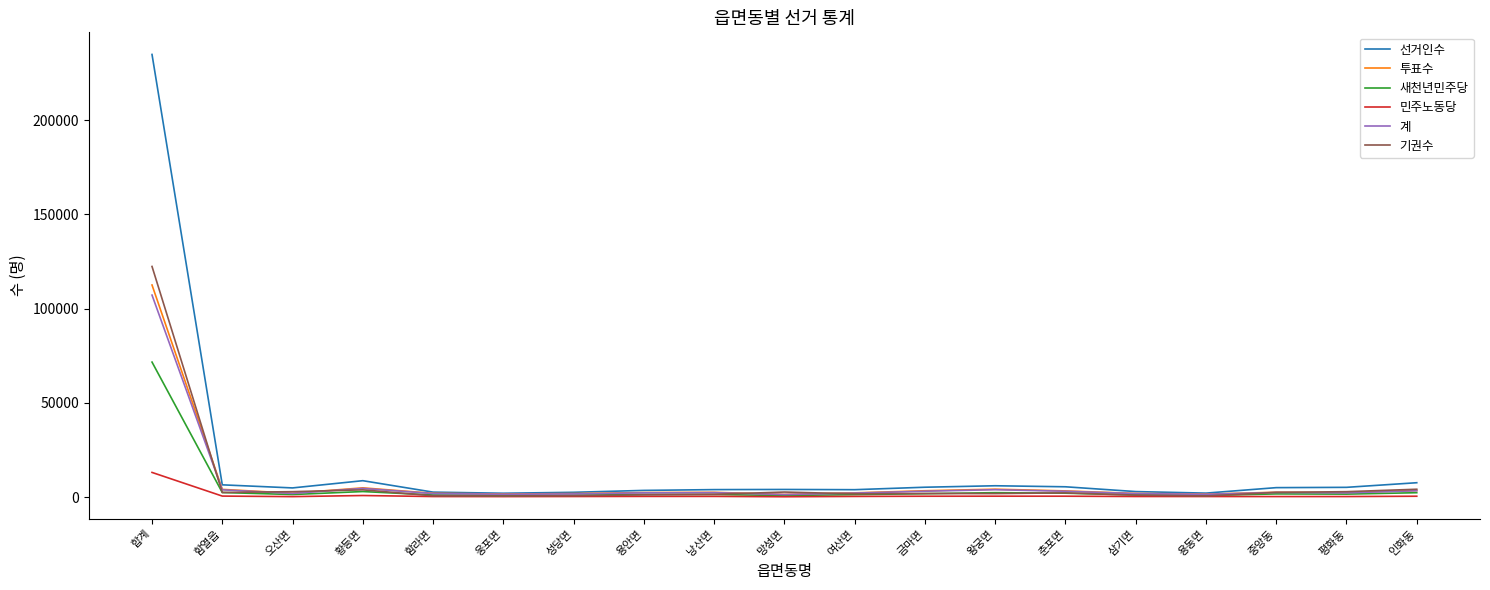

Which category has the highest value in the 계 series?

합계